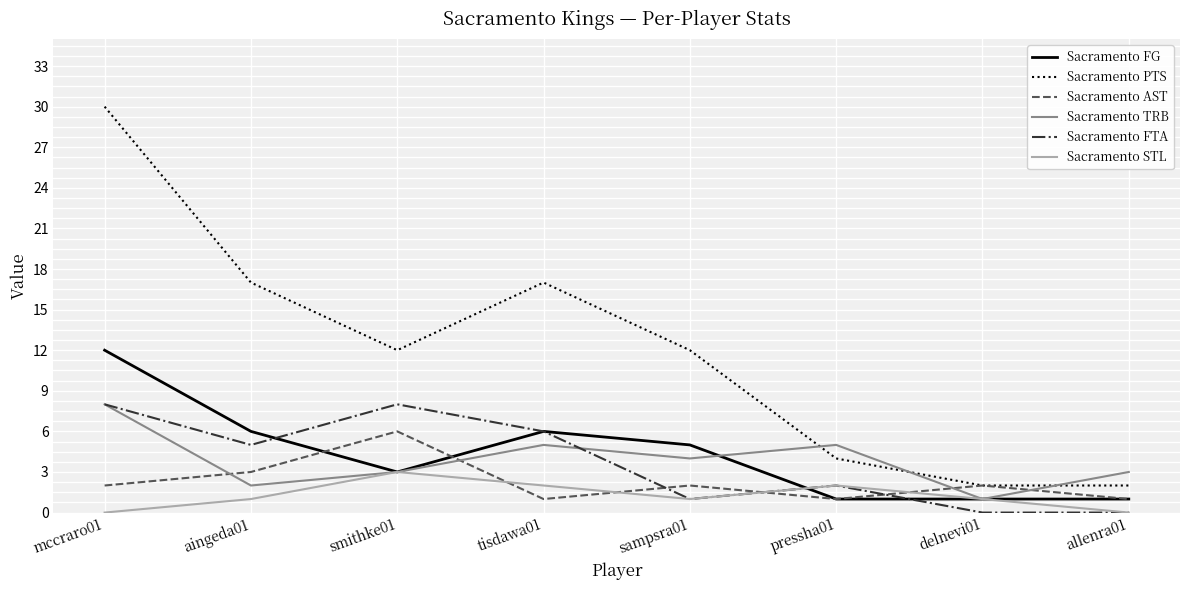

Does the chart have visible grid lines?

Yes